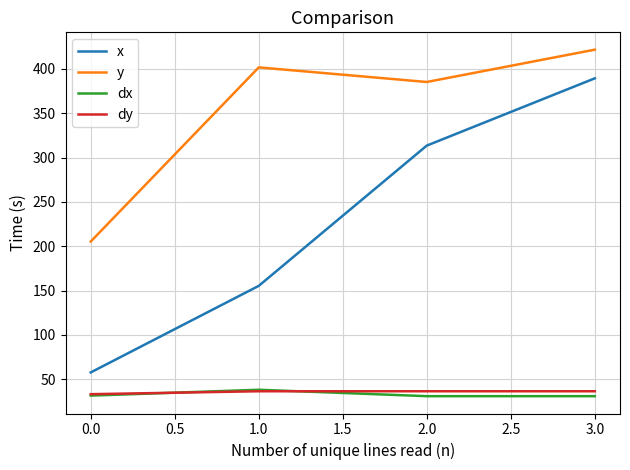

True or false: dx and x cross at least once.

False